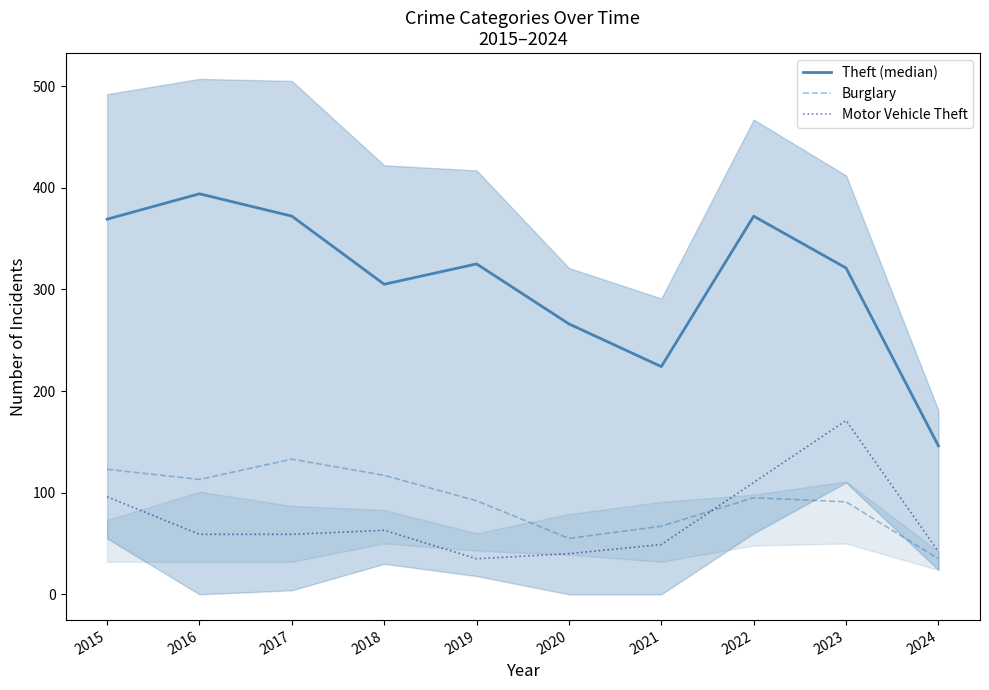

True or false: Motor Vehicle Theft has a value of 35 at 2019.

True